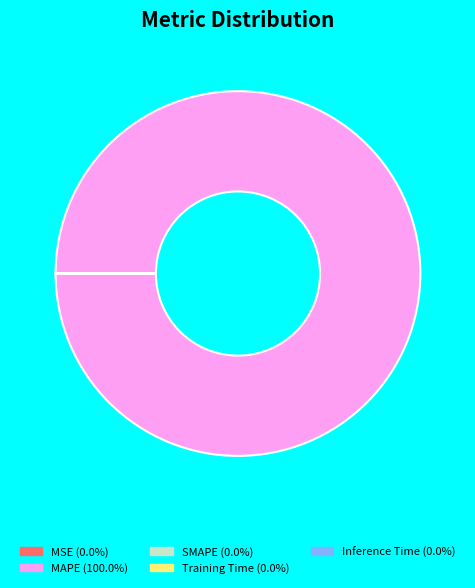

Is there a majority slice in this chart?

Yes